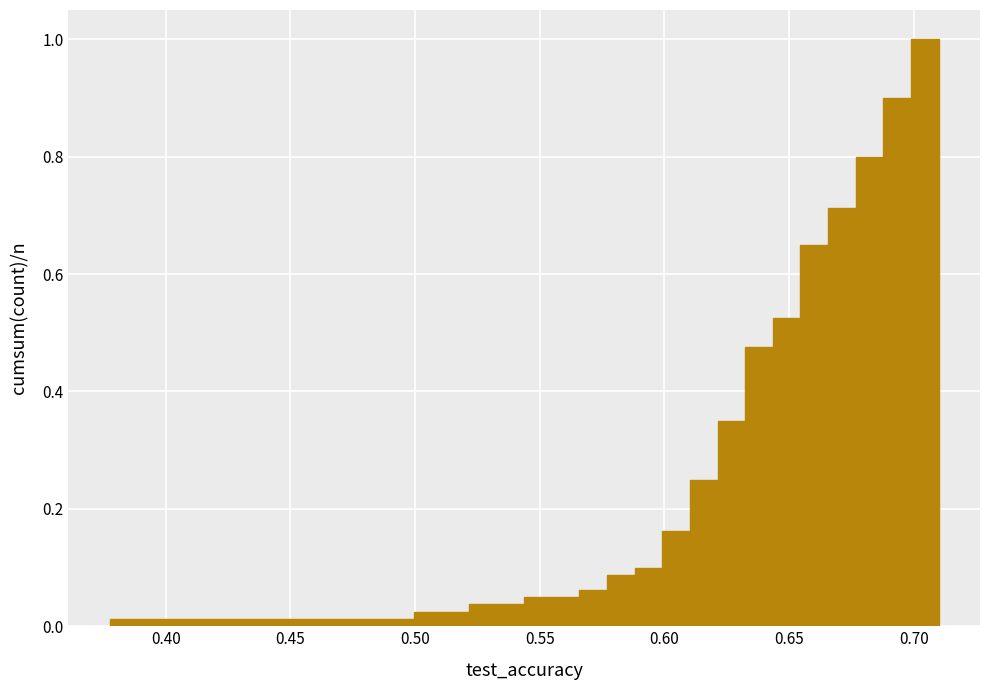

Read against the x-axis, roughly where is the centre of the tallest bar?

0.705